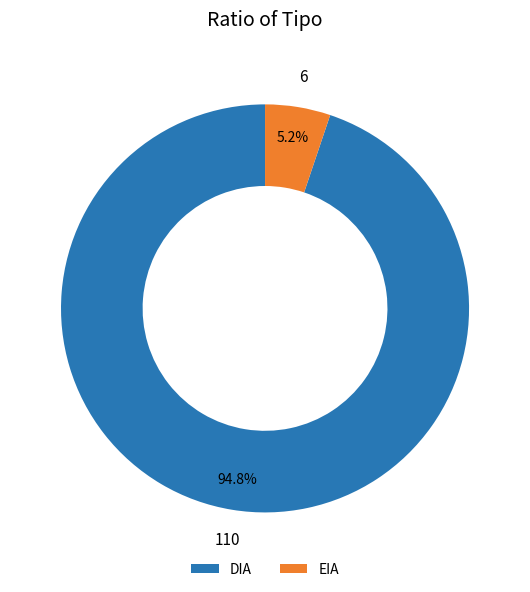

Which category has the smallest portion of the pie?

EIA